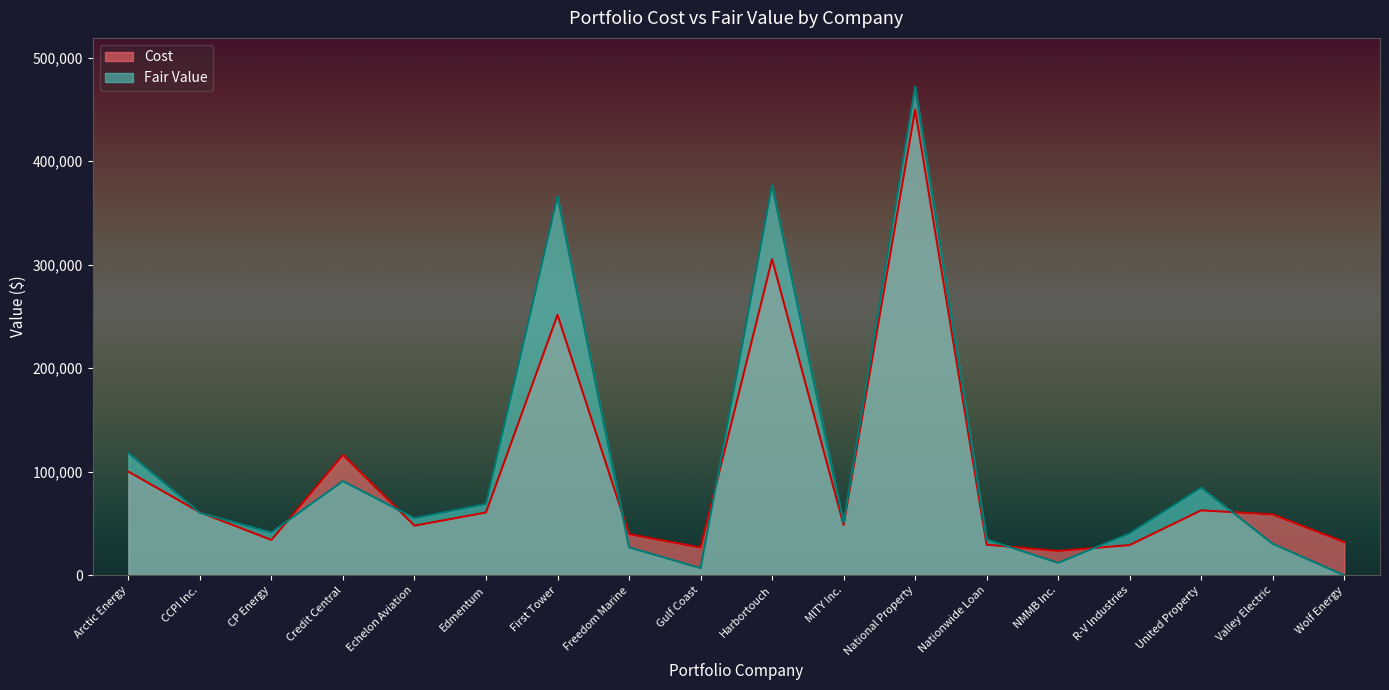

After their last crossing, which series has the higher values: Fair Value or Cost?

Cost